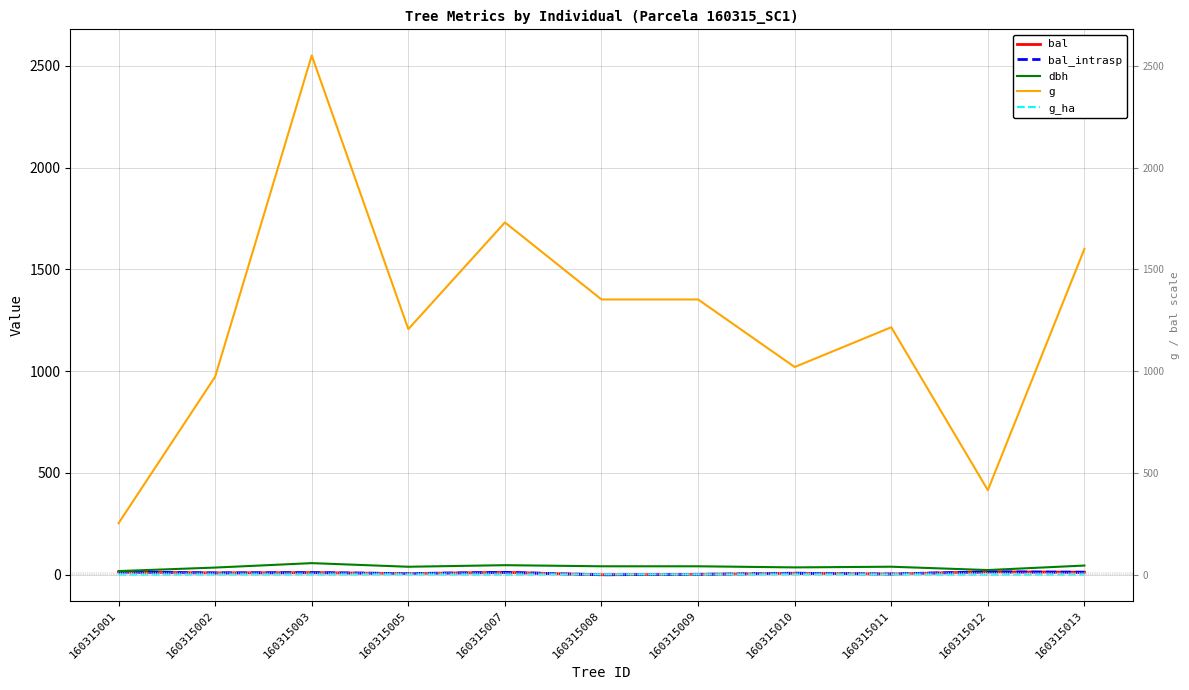

Does the chart have visible grid lines?

Yes